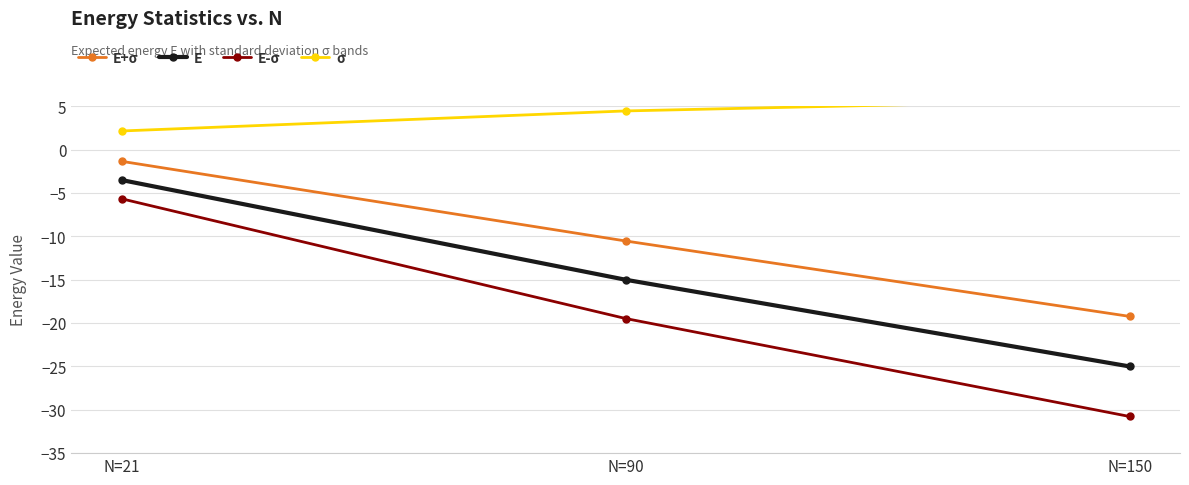

Which series has the largest total across all categories?

σ